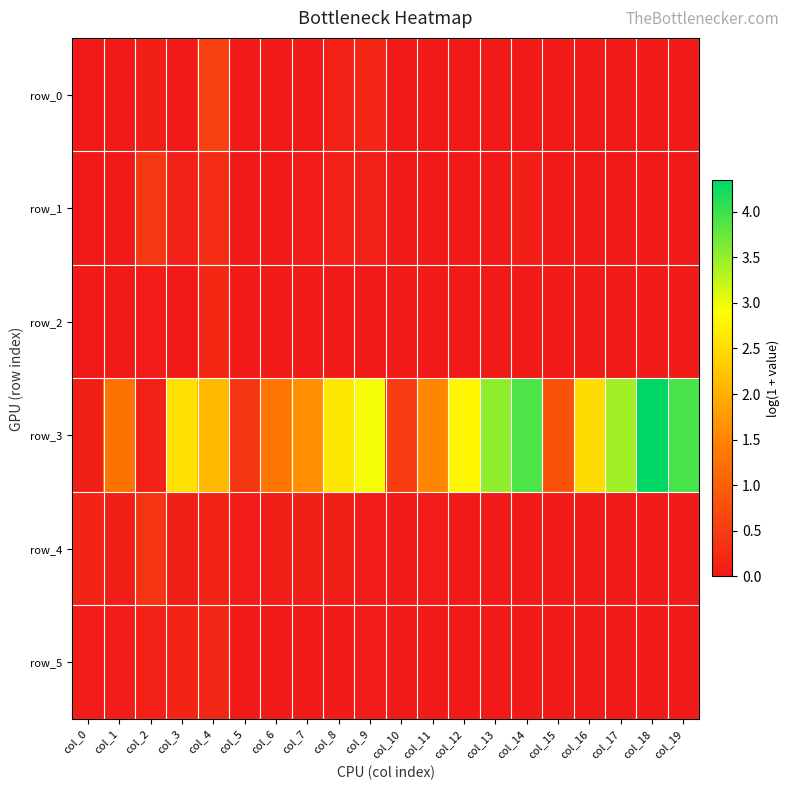

Which series has the largest range (max minus min)?

row_3